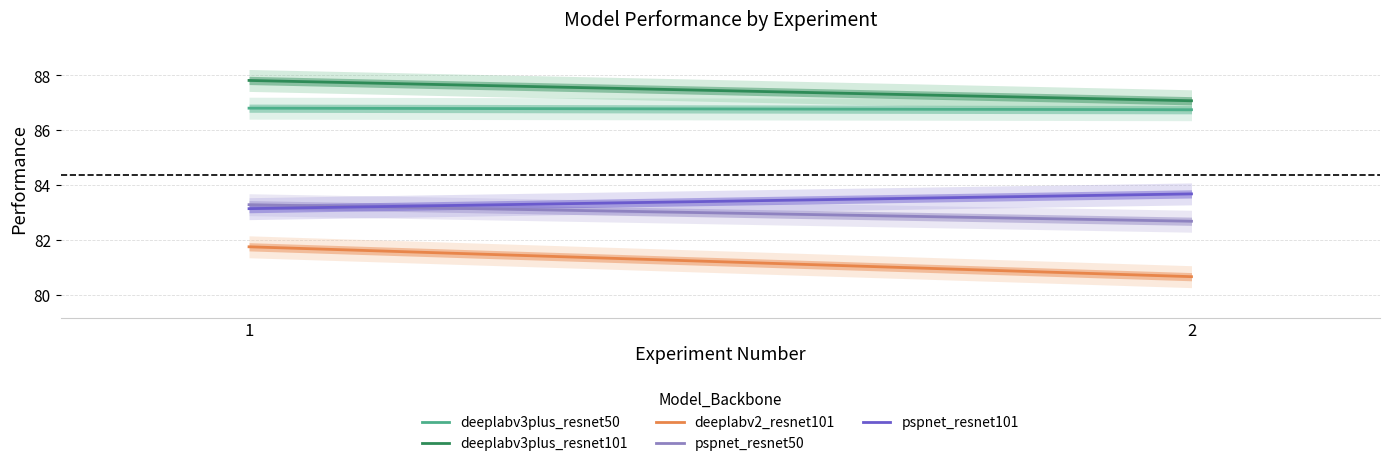

What is the maximum value shown in the chart?

87.8